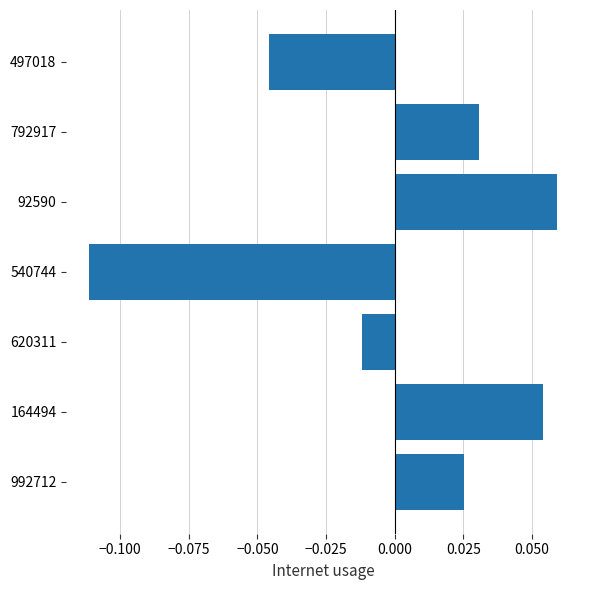

How many bars are there in total?

7